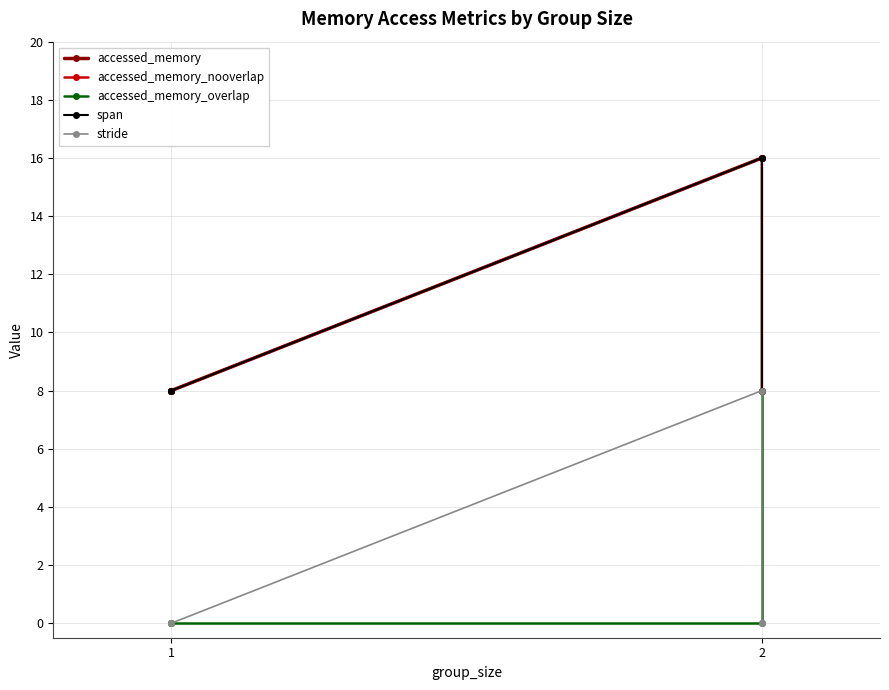

How many span values are between 8 and 16?

4